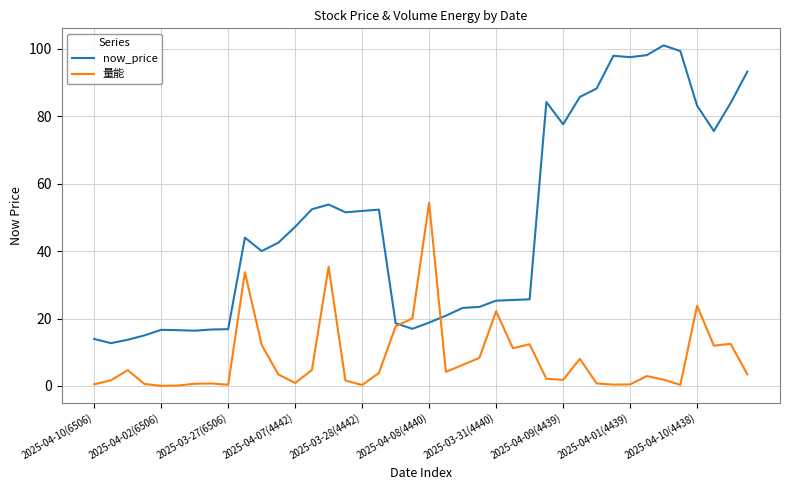

What are all the series names shown in the legend?

now_price, 量能